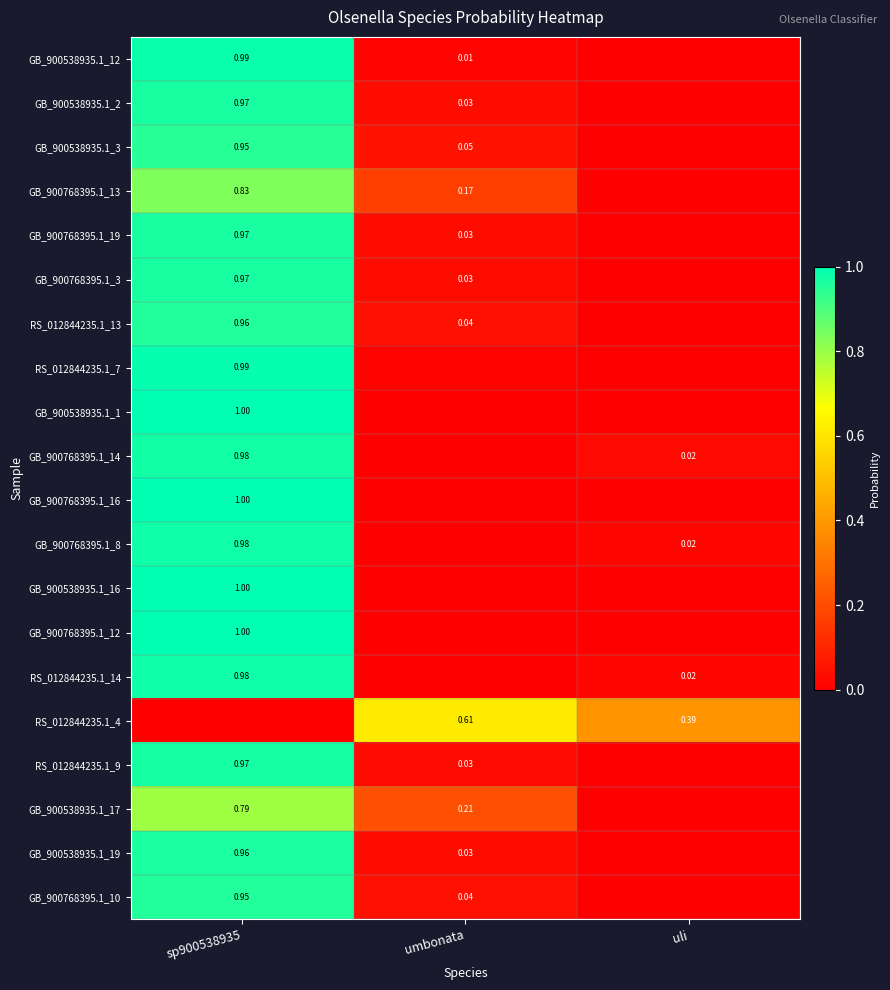

The value of GB_900768395.1_8 at sp900538935 is 1.0. True or false?

True